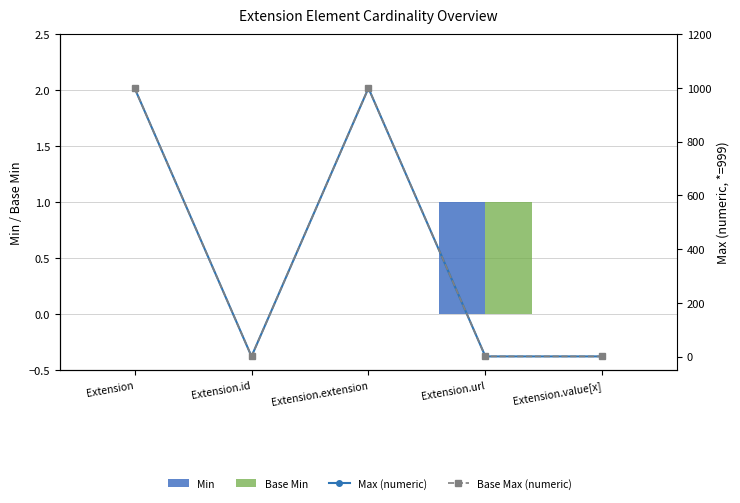

What is the difference between the Base Max (numeric) values at Extension.url and Extension?

998